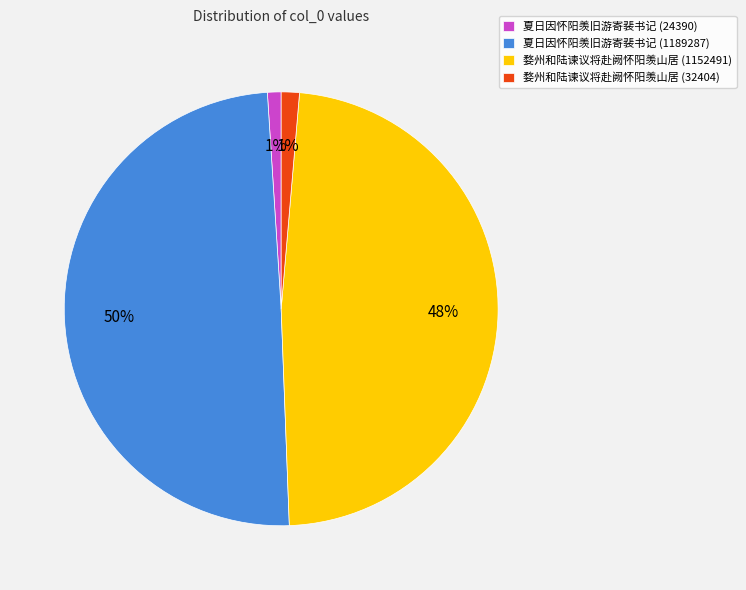

To the nearest percent, what is the difference between the largest and smallest slice percentages?

49%